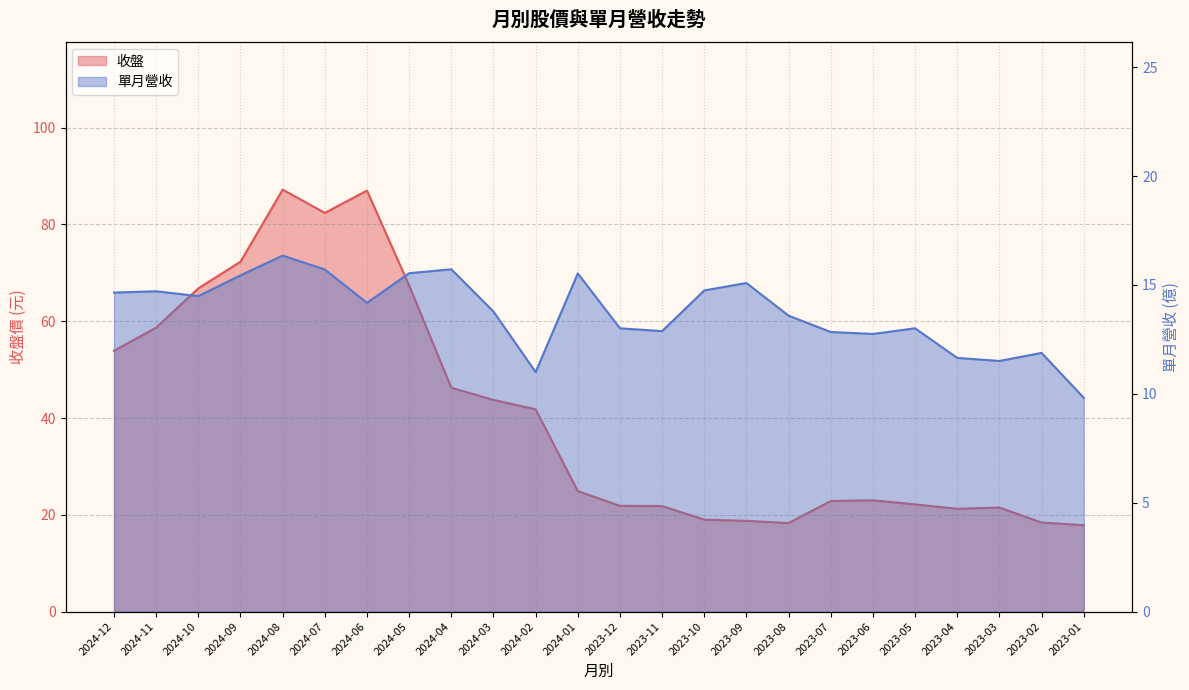

What are all the series names shown in the legend?

收盤, 單月營收